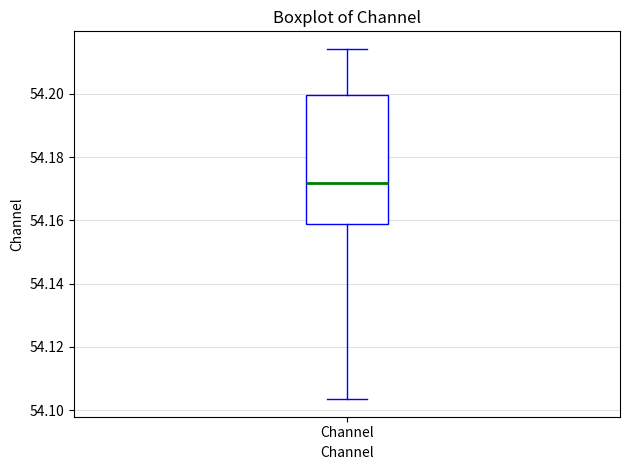

Read this box plot against the y-axis: the position of the median line, the range covered by the box, and the ends of both whiskers. The values are not printed on the chart, so give them approximately, as read against the axis.

median 54.172, box 54.158 to 54.200, whiskers 54.104 to 54.214